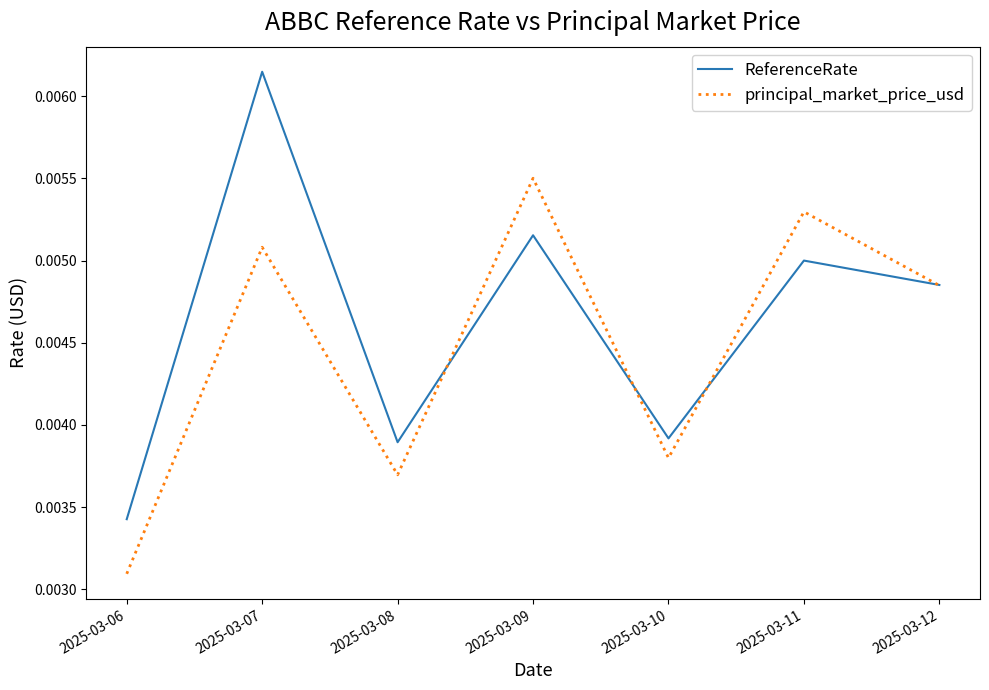

At which label does ReferenceRate reach its minimum?

2025-03-06